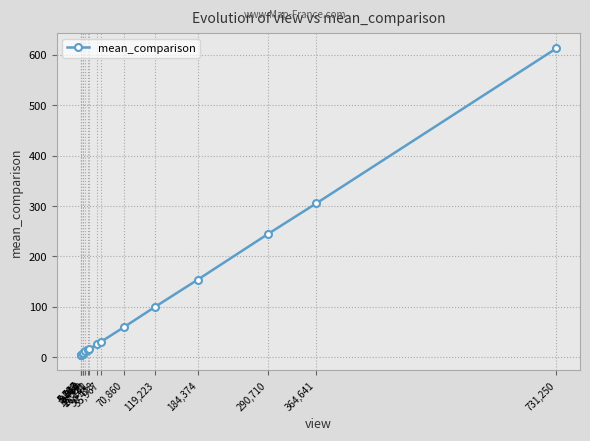

What is the maximum value shown in the chart?

613